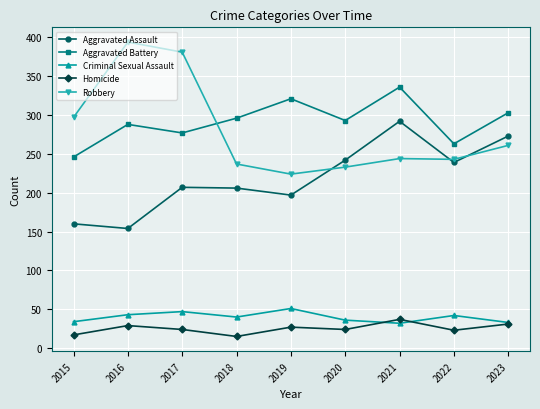

Does the chart have visible grid lines?

Yes